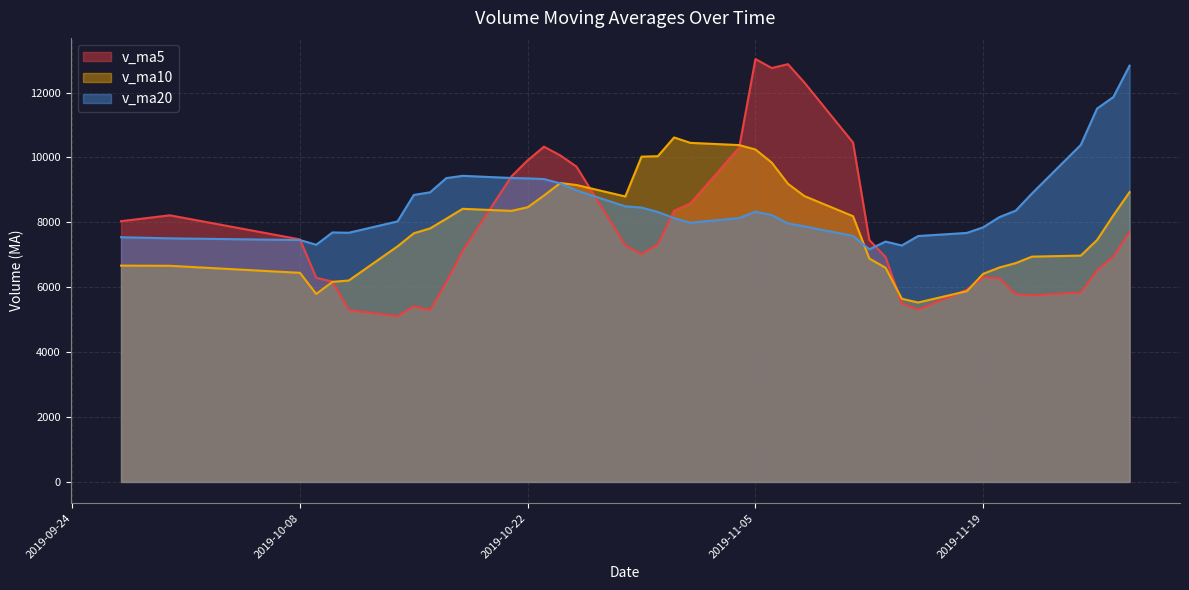

Which series ends up on top after the final intersection of v_ma20 and v_ma5?

v_ma20